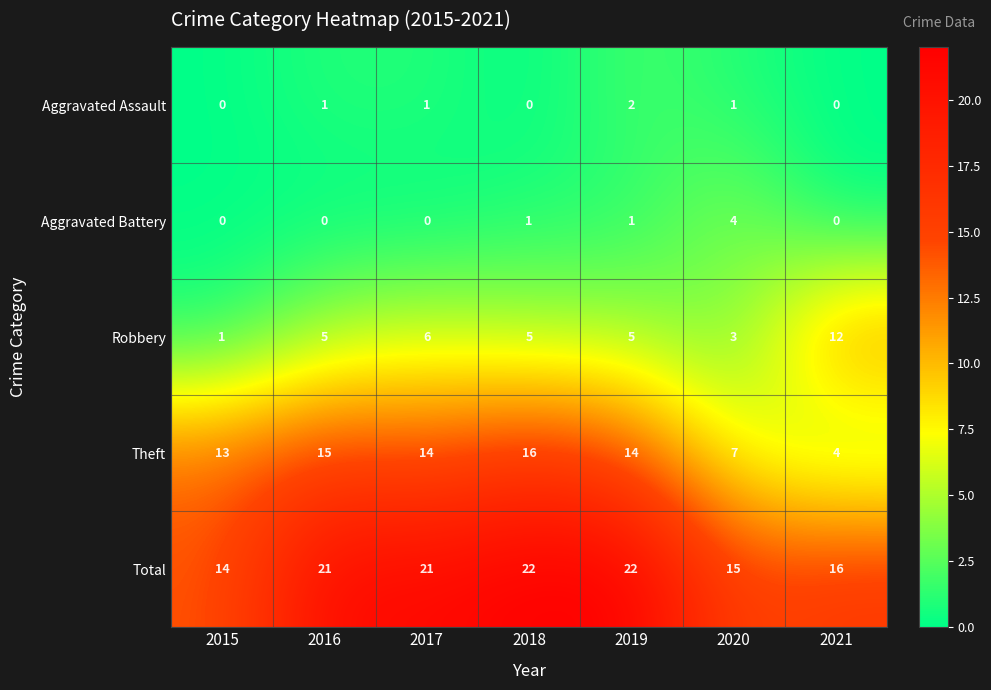

What is the sum of all Robbery values?

37